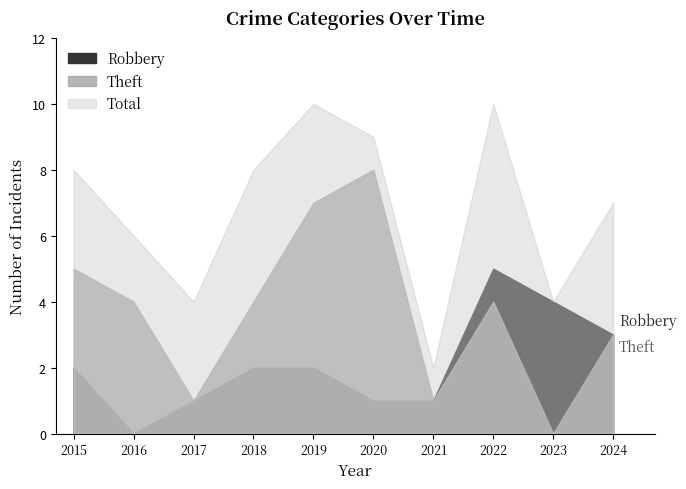

At which category does Total reach its first local peak?

2019